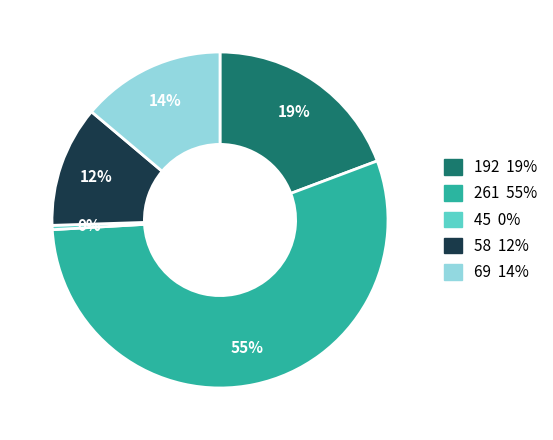

Is there any slice that represents more than half of the pie?

Yes